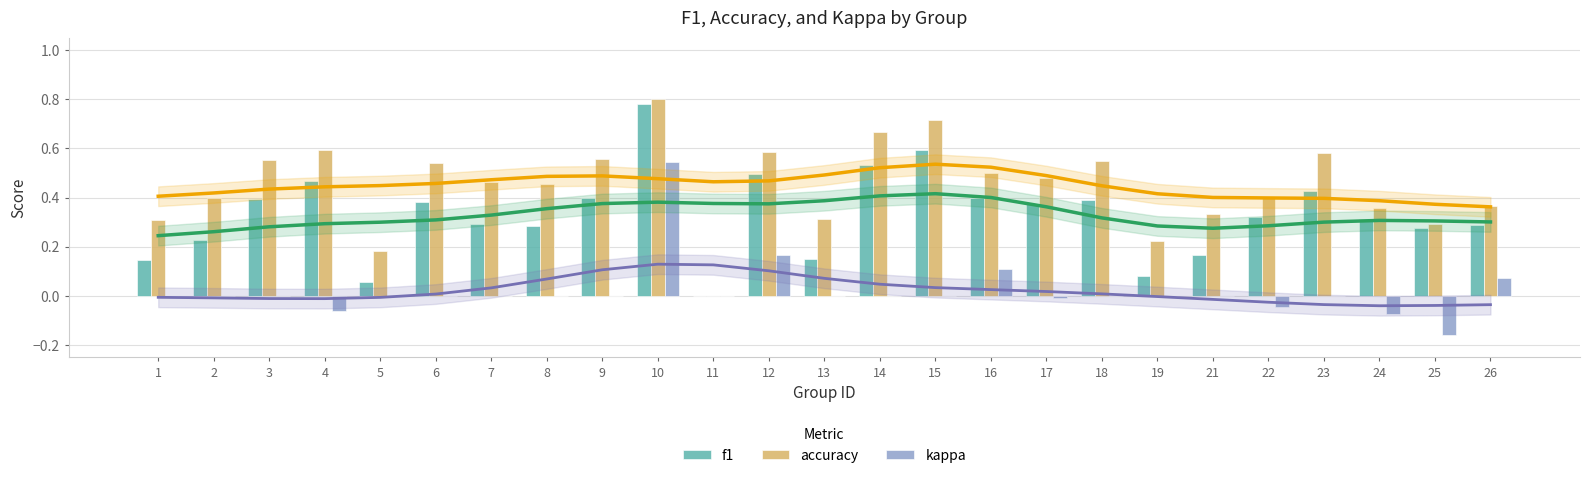

Rank the series at 10 from lowest to highest value.

kappa, f1, accuracy